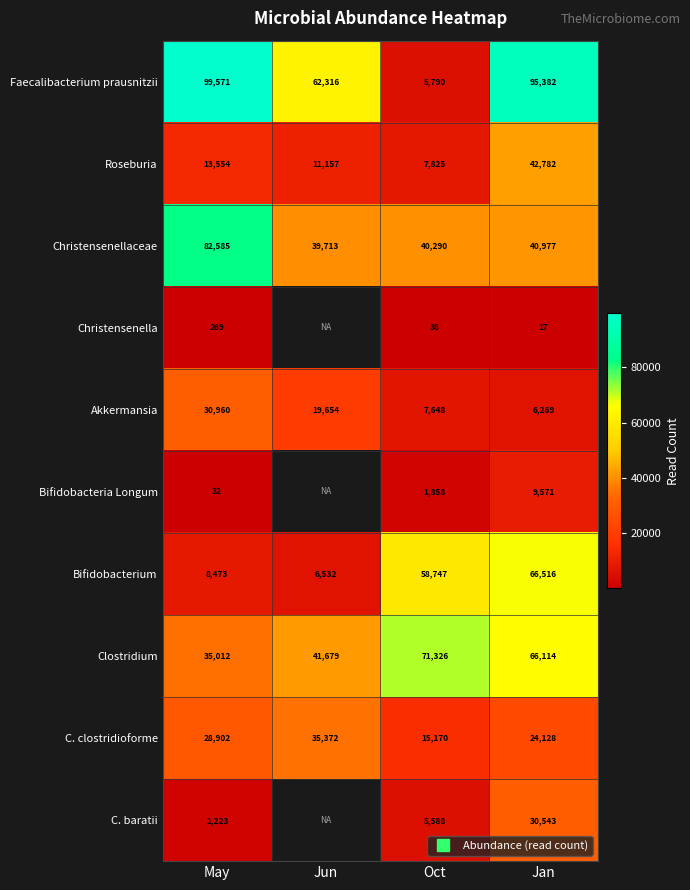

Read the Bifidobacteria Longum value at Jan.

9571.0